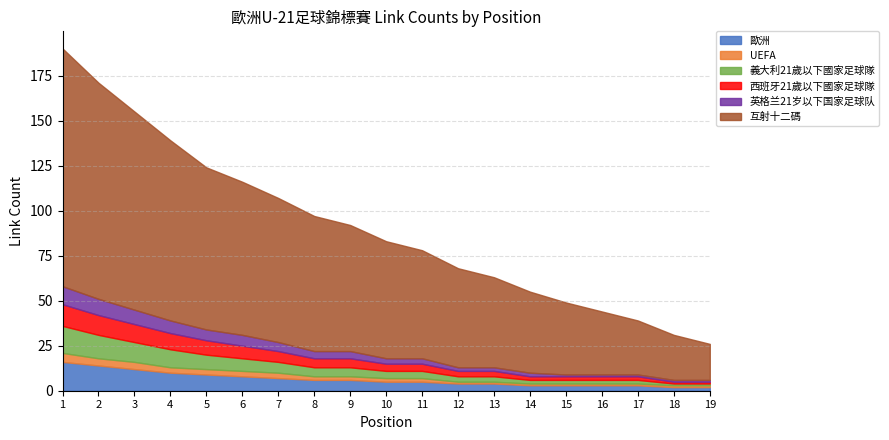

What is the difference between the 歐洲 values at 1 and 14?

13